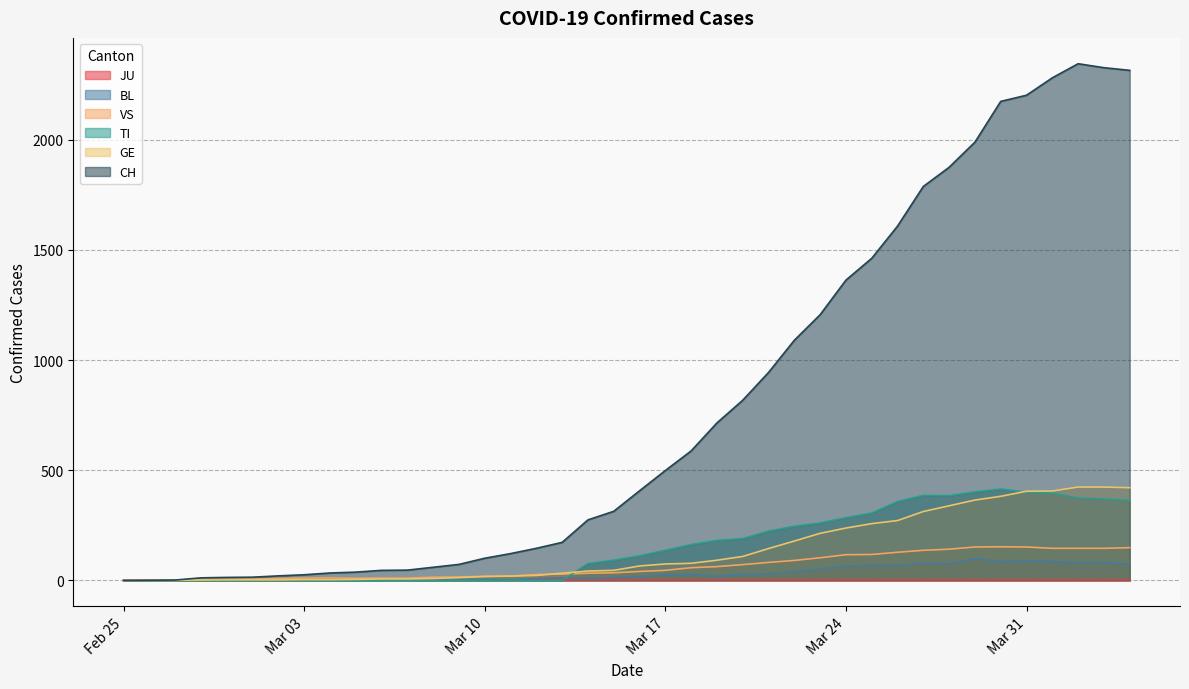

What is the greatest value displayed?

2345